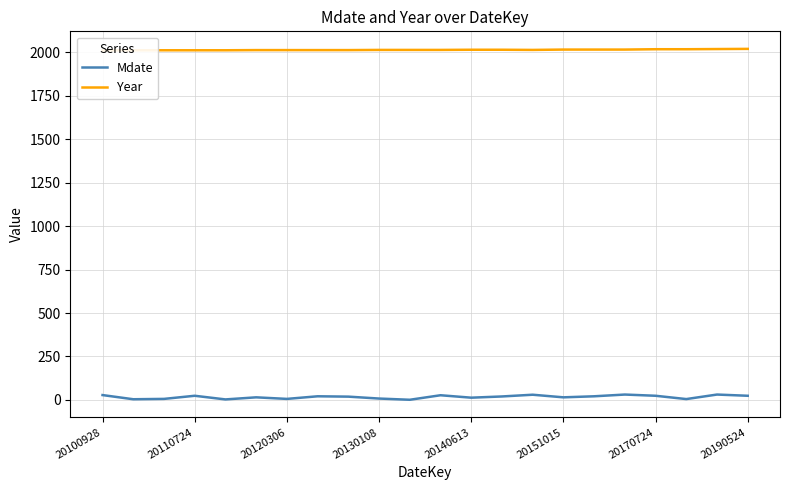

True or false: Year and Mdate intersect in this chart.

False